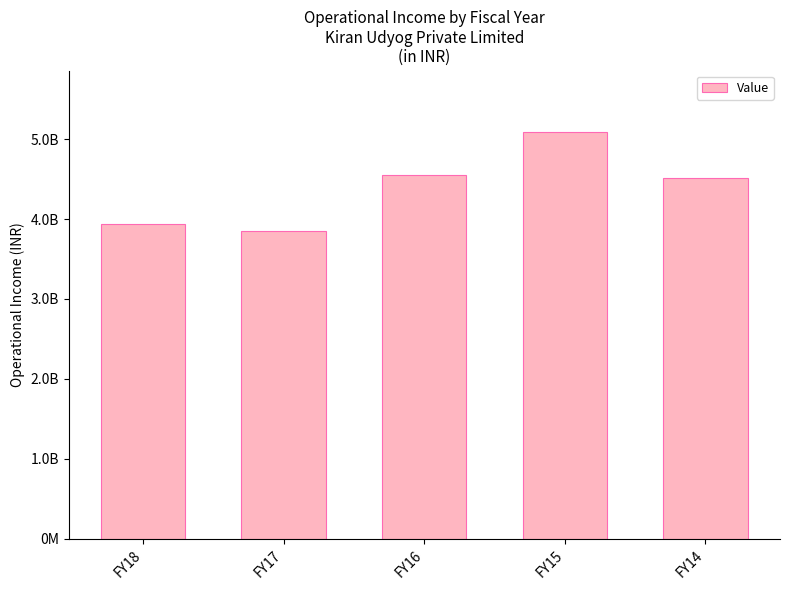

Which label corresponds to the largest value in the chart?

FY15